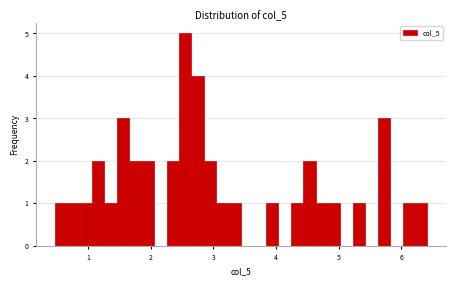

Read against the x-axis, roughly where is the centre of the tallest bar?

2.6